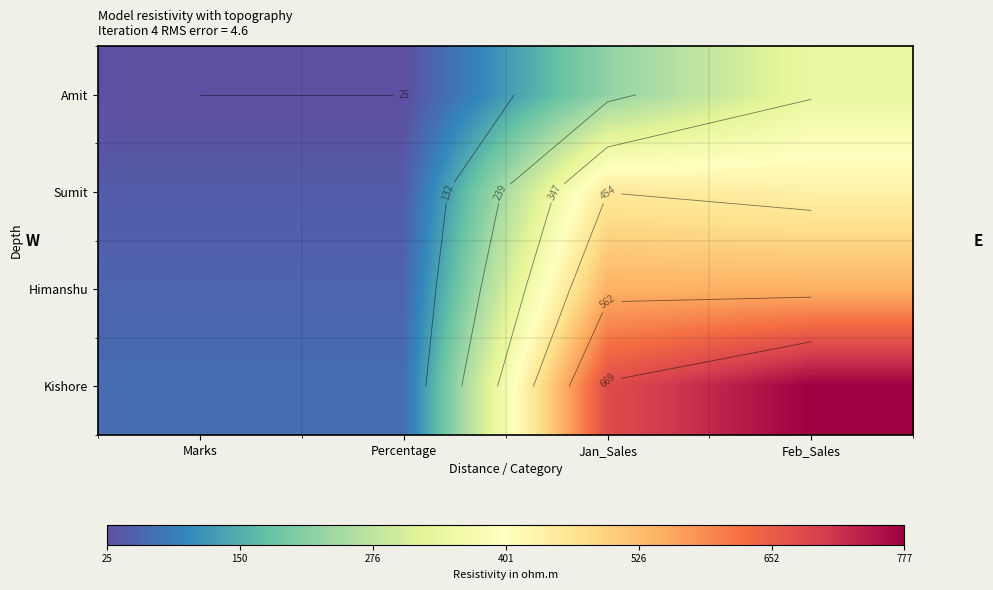

List the series in order of their peak value, lowest first.

Amit, Sumit, Himanshu, Kishore